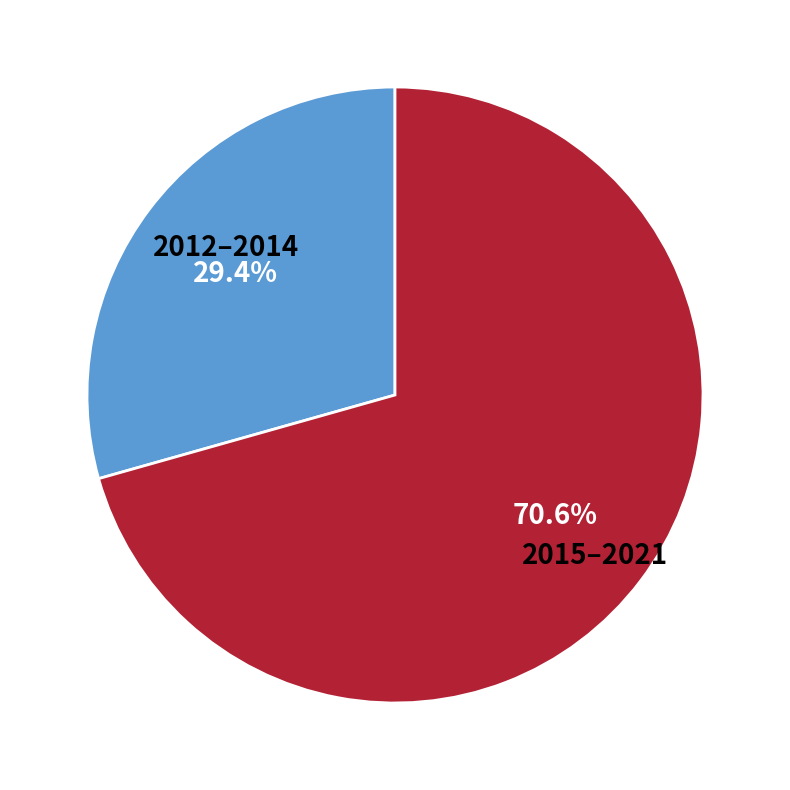

Does any single category account for the majority?

Yes